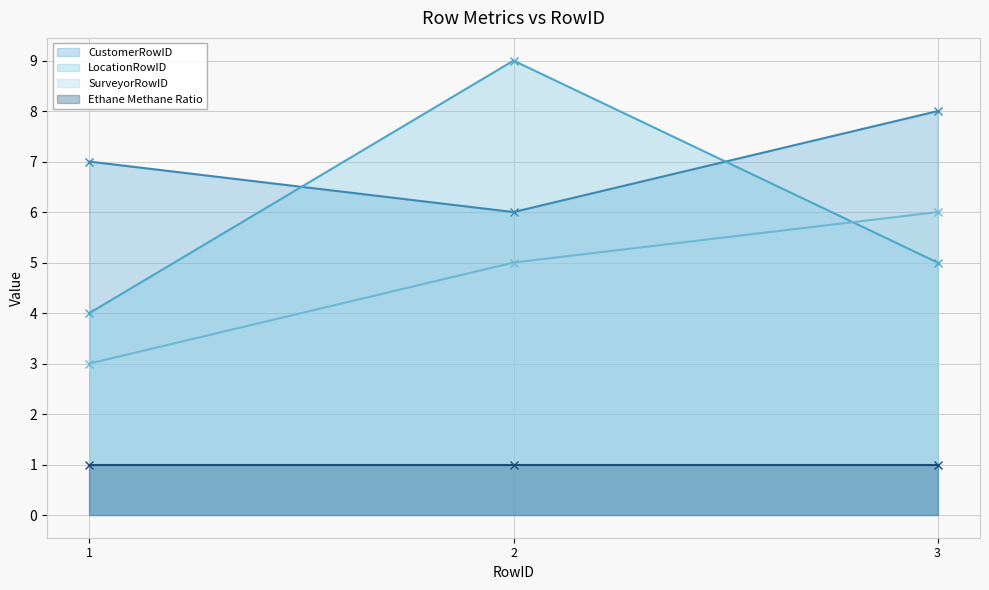

Which series has the largest total across all categories?

CustomerRowID